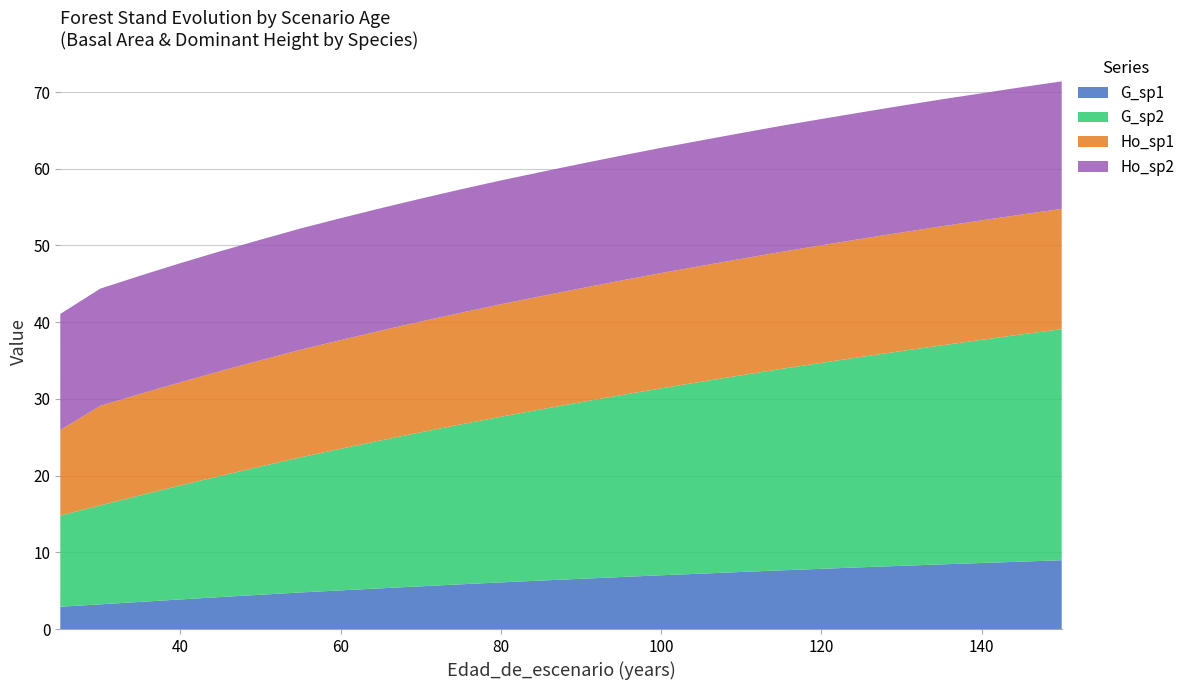

Reading left to right, extract all data points from this chart.

G_sp1: 25=2.9	30=3.2	35=3.5	40=3.9	45=4.2	50=4.5	55=4.8	60=5.0	65=5.3	70=5.6	75=5.8	80=6.1	85=6.3	90=6.5	95=6.8	100=7.0	105=7.2	110=7.4	115=7.7	120=7.8	125=8.1	130=8.2	135=8.4	140=8.6	145=8.8	150=9.0
G_sp2: 25=11.9	30=12.9	35=13.9	40=14.9	45=15.8	50=16.7	55=17.6	60=18.5	65=19.3	70=20.1	75=20.9	80=21.6	85=22.3	90=23.0	95=23.7	100=24.4	105=25.0	110=25.6	115=26.3	120=26.9	125=27.4	130=28.0	135=28.6	140=29.1	145=29.6	150=30.1
Ho_sp1: 25=11.2	30=13.0	35=13.2	40=13.4	45=13.7	50=13.8	55=14.0	60=14.2	65=14.3	70=14.4	75=14.6	80=14.7	85=14.8	90=14.8	95=14.9	100=15.0	105=15.1	110=15.2	115=15.3	120=15.3	125=15.4	130=15.5	135=15.5	140=15.6	145=15.6	150=15.7
Ho_sp2: 25=15.1	30=15.3	35=15.4	40=15.5	45=15.6	50=15.7	55=15.8	60=15.9	65=16.0	70=16.0	75=16.1	80=16.1	85=16.2	90=16.2	95=16.3	100=16.3	105=16.4	110=16.4	115=16.4	120=16.5	125=16.5	130=16.5	135=16.6	140=16.6	145=16.6	150=16.6